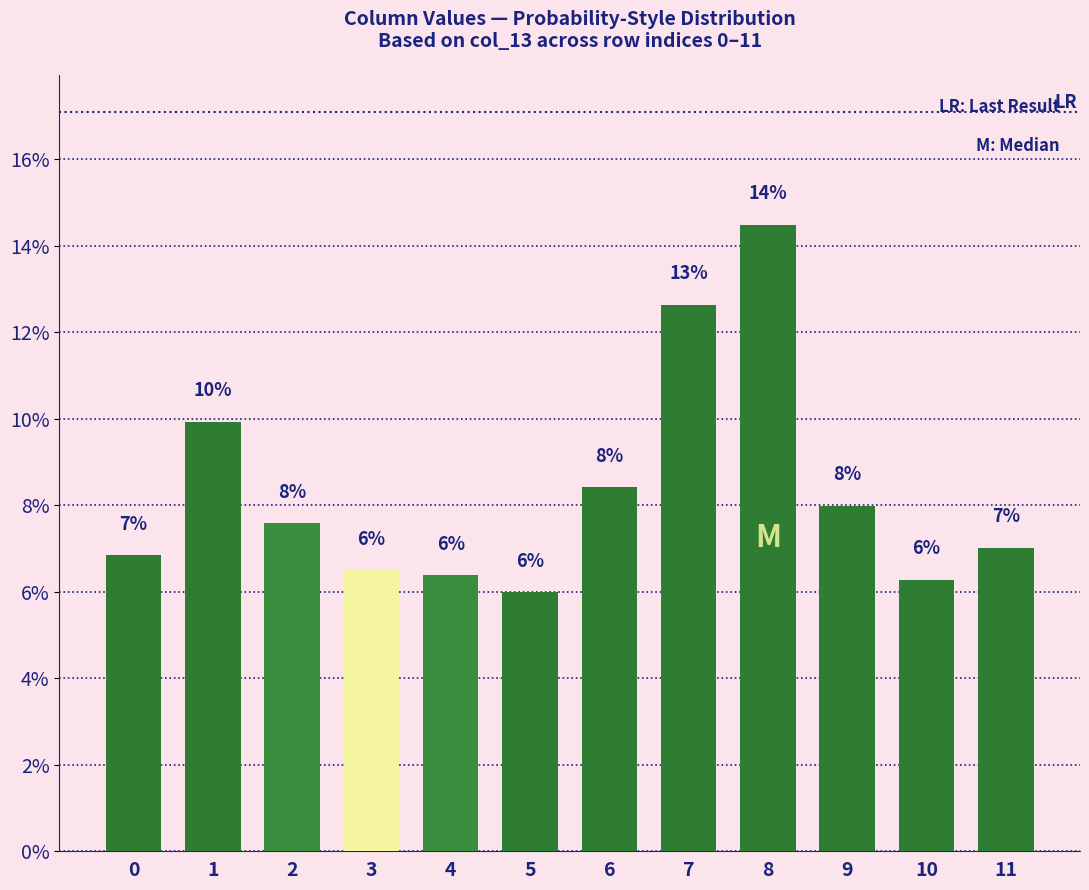

The chart shows a value of 0.1 at 5. True or false?

False